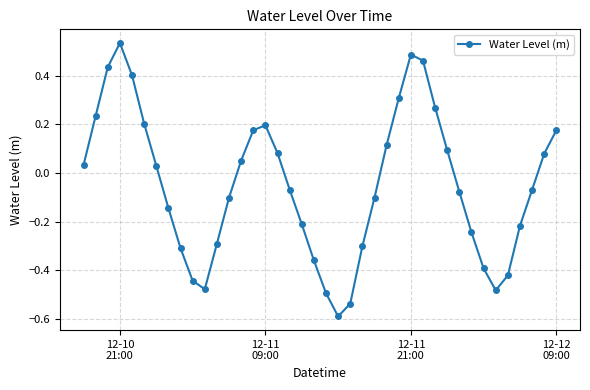

How many points are lower than both their immediate neighbors (excluding endpoints)?

3